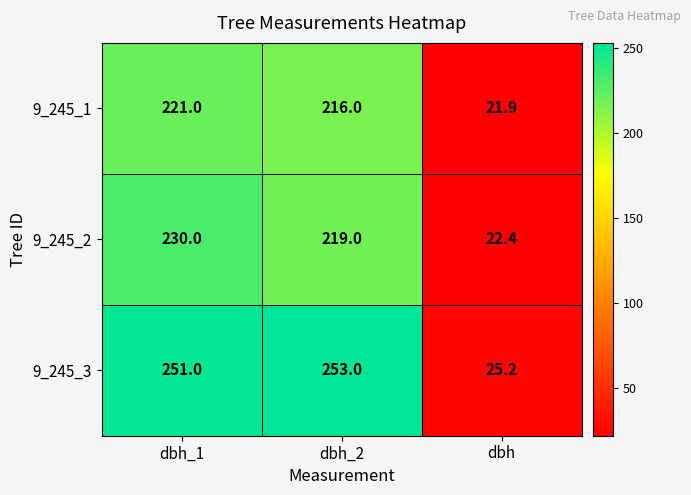

Between dbh_2 and dbh, which series saw the biggest shift?

9_245_3